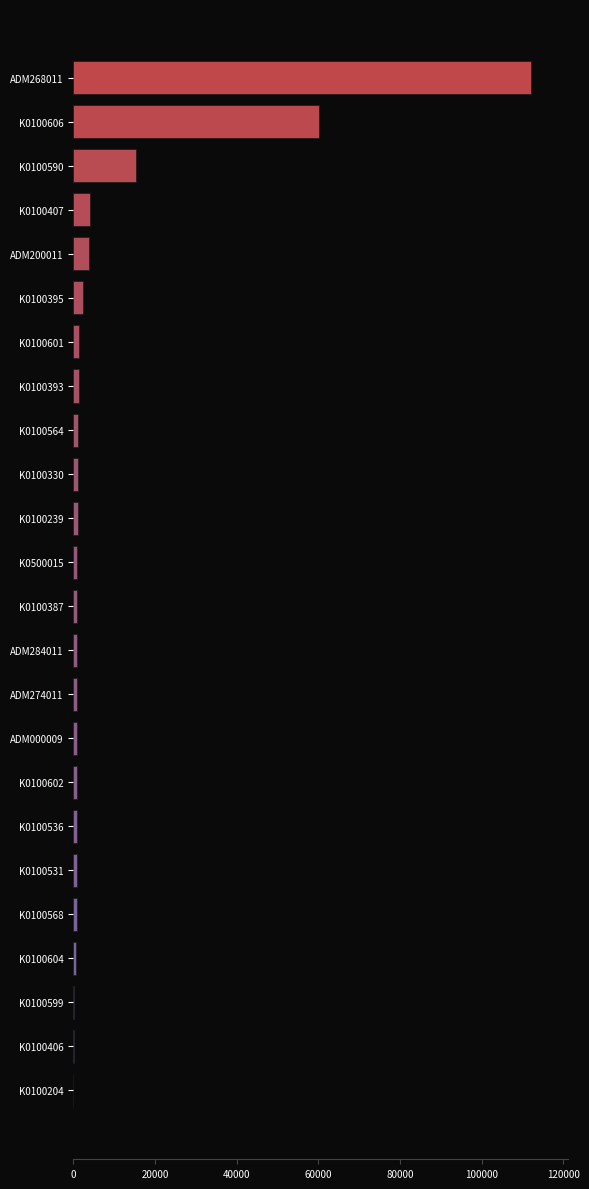

The value at K0100204 is 0. True or false?

True